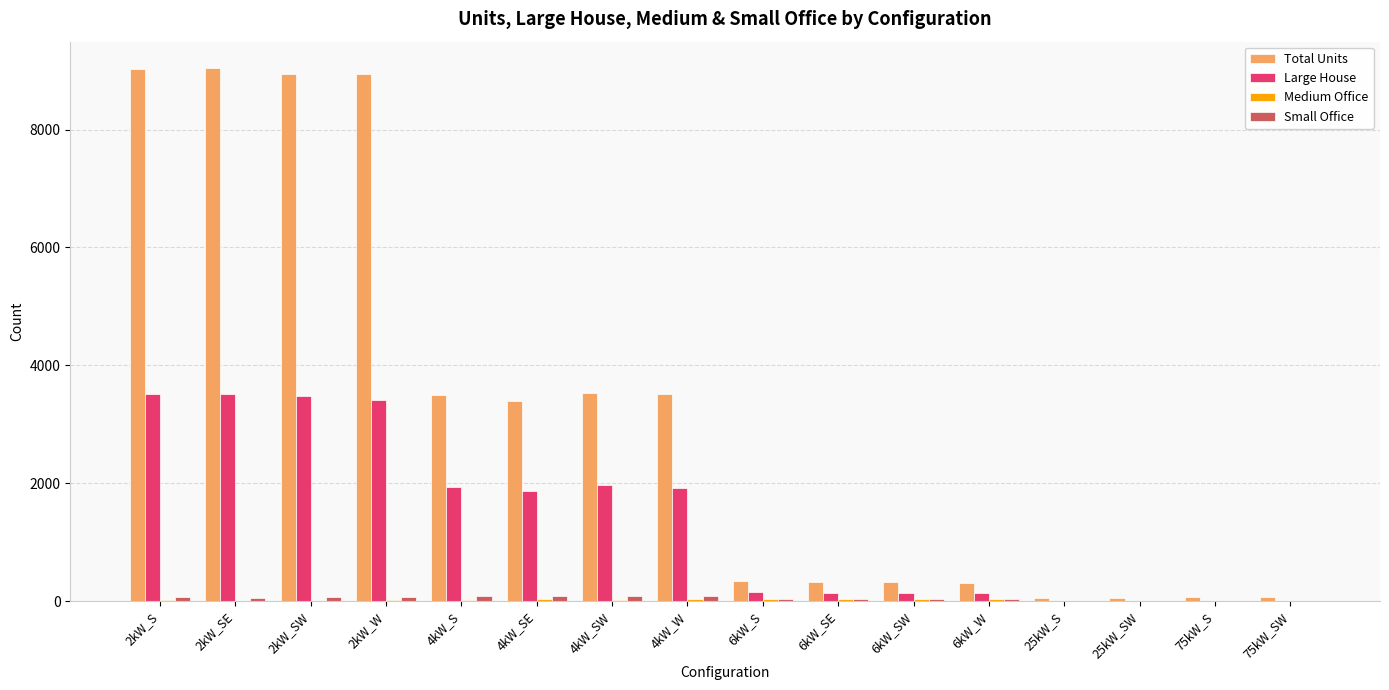

Which series changed the most between 2kW_SE and 6kW_S?

Total Units